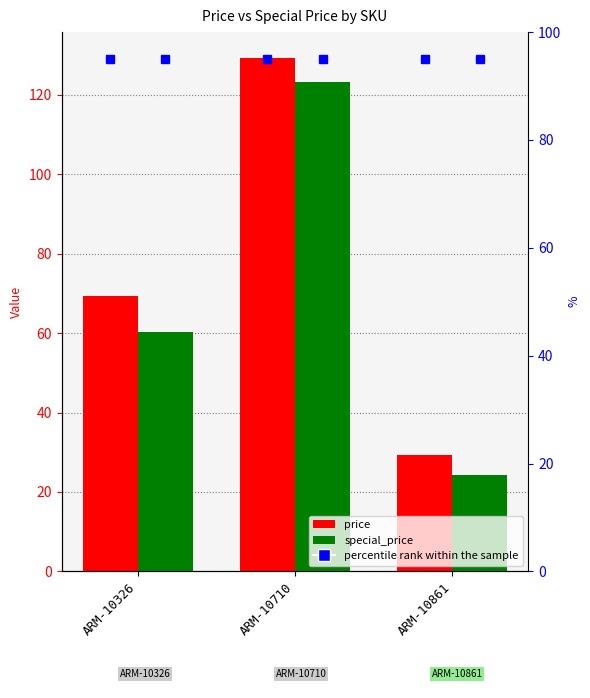

Which series changed the most between ARM-10326 and ARM-10710?

special_price